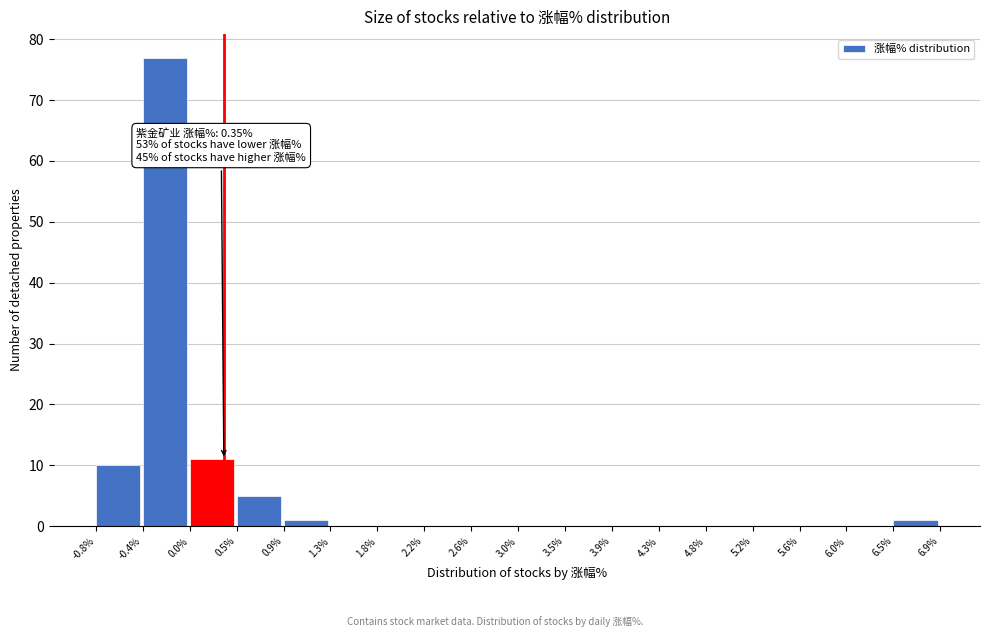

Over which range of the x-axis is the bar tallest?

-0.4% to 0.0%